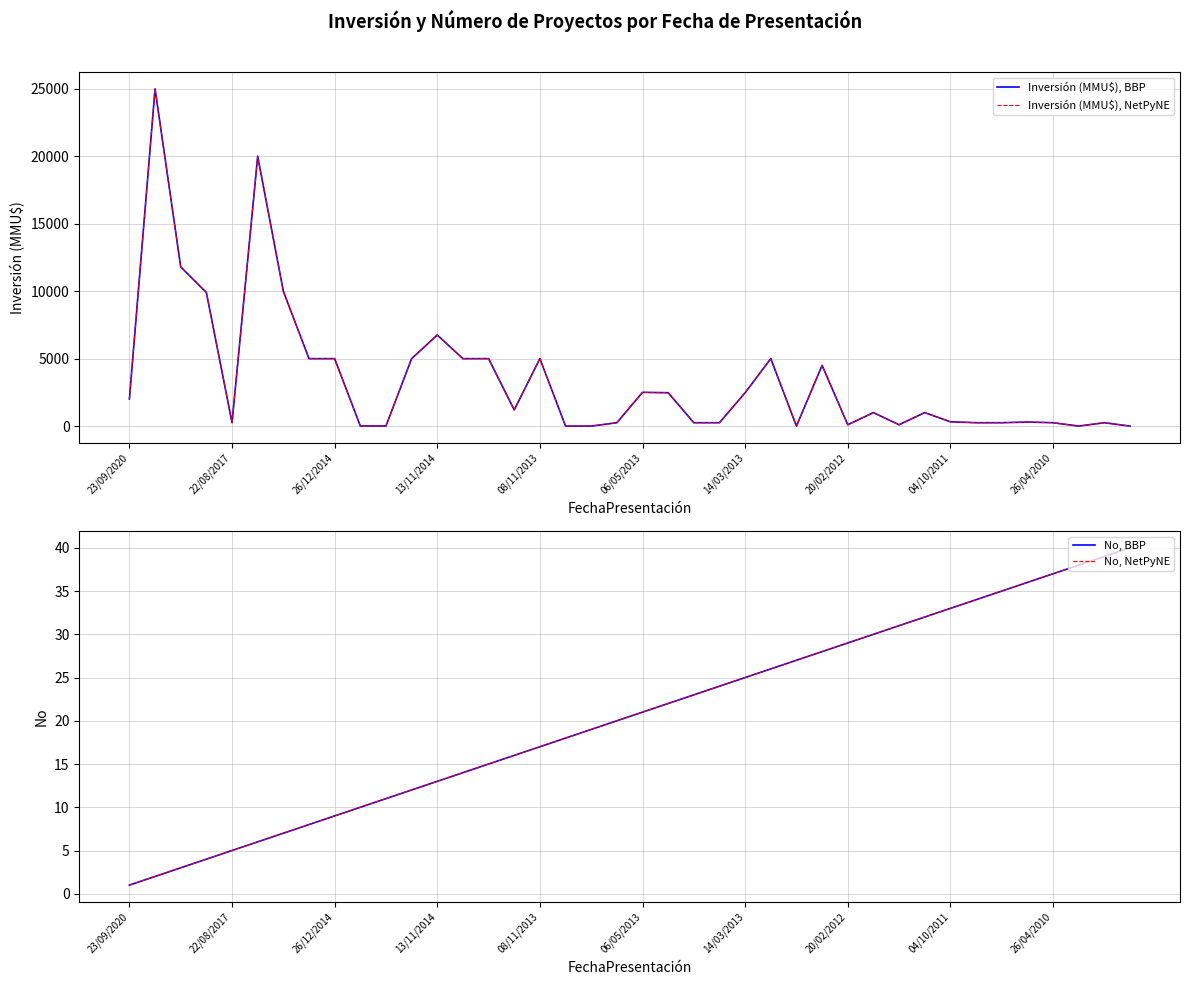

At 22/08/2017, list the series in order from largest to smallest.

Inversión (MMU$), BBP, Inversión (MMU$), NetPyNE, No, BBP, No, NetPyNE